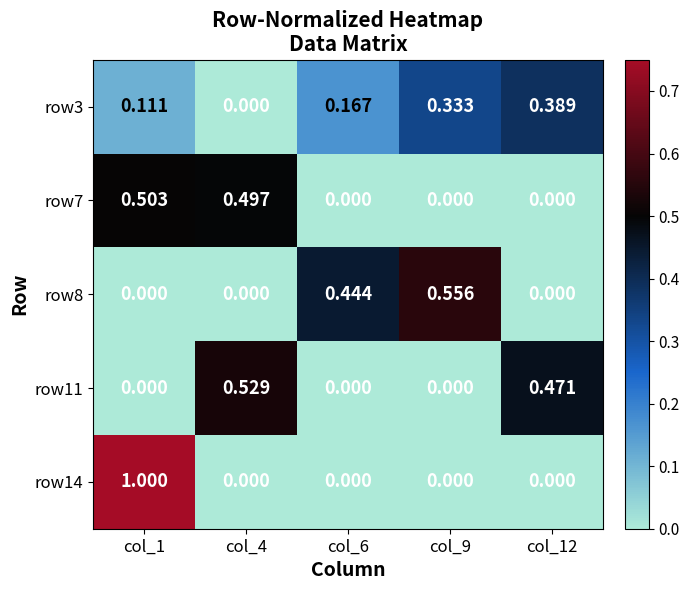

Is the value of row14 at col_4 greater than the value of row8 at col_9?

No